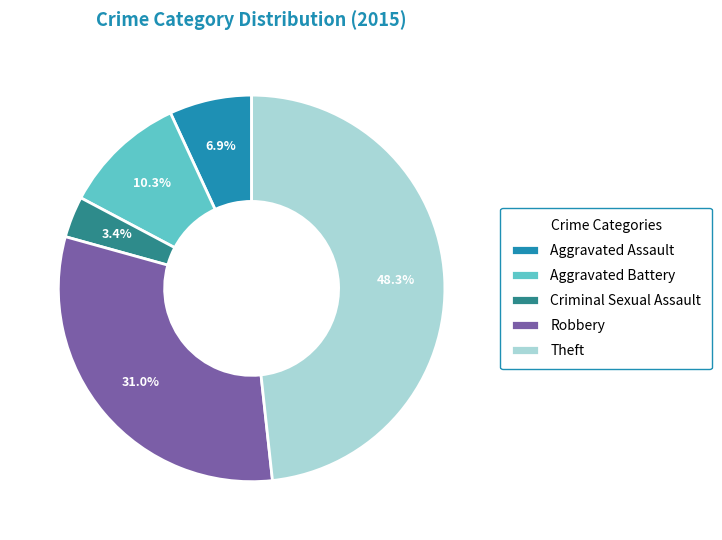

How many segments does this pie chart have?

5